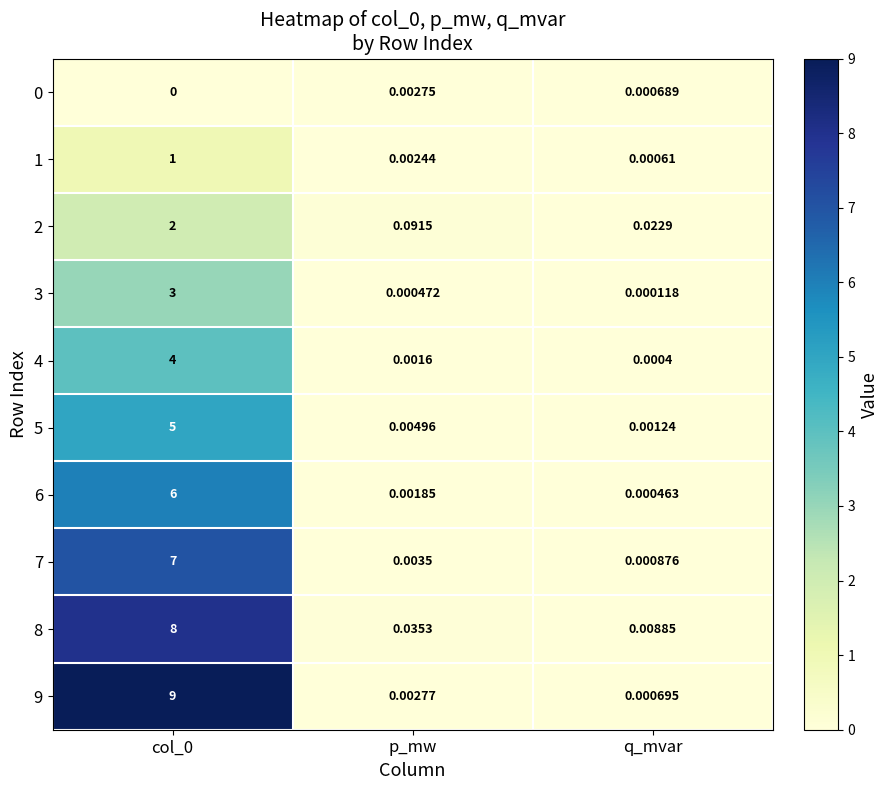

Where is 1 nearest to the value 0?

q_mvar